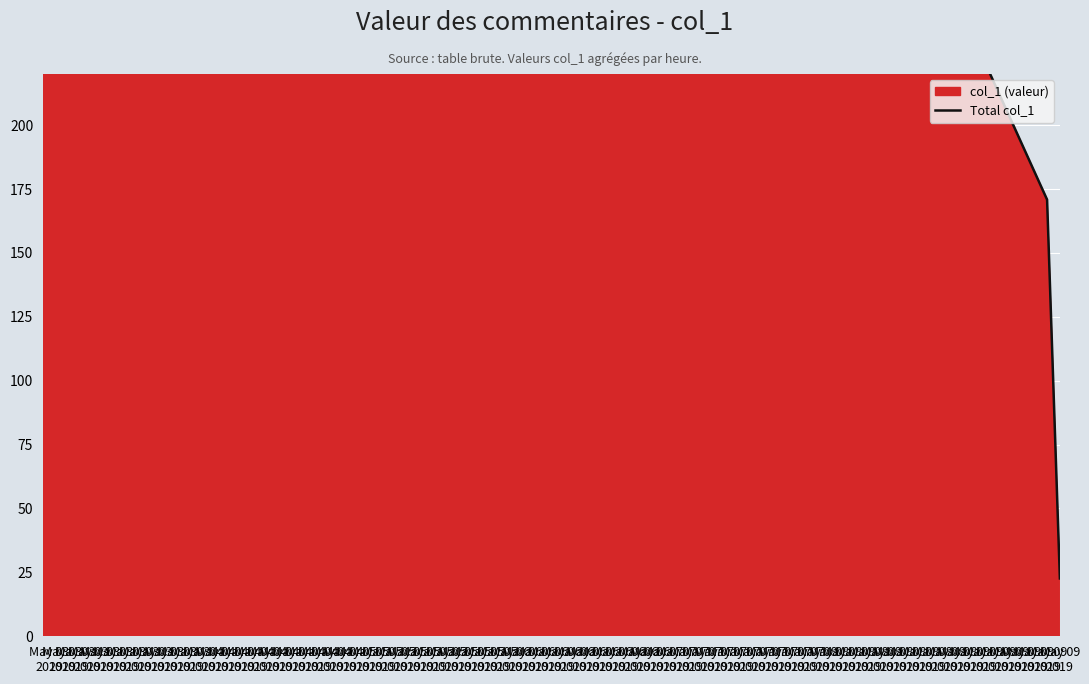

What is the change in value from May 03
2019 to May 03
2019?

-1895.1